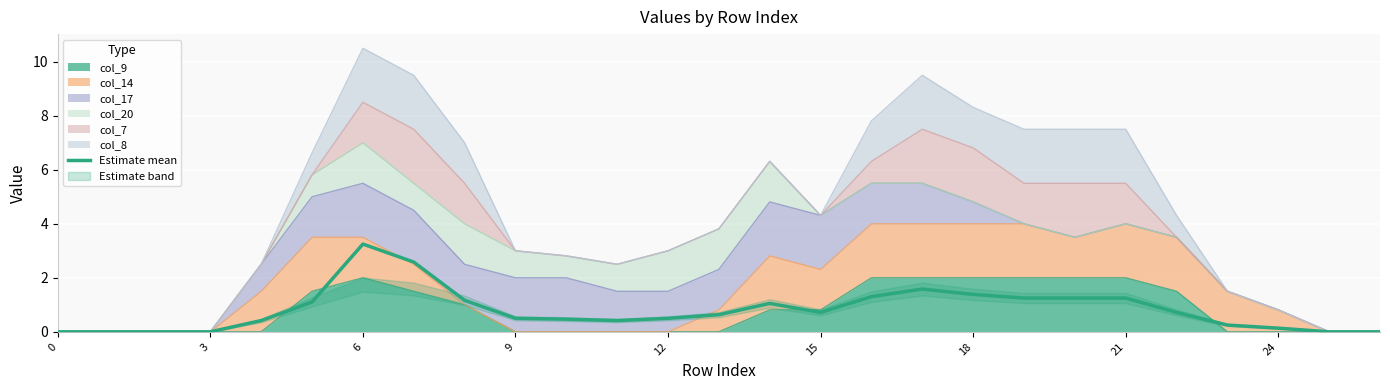

Between 17 and 15, which is larger?

17